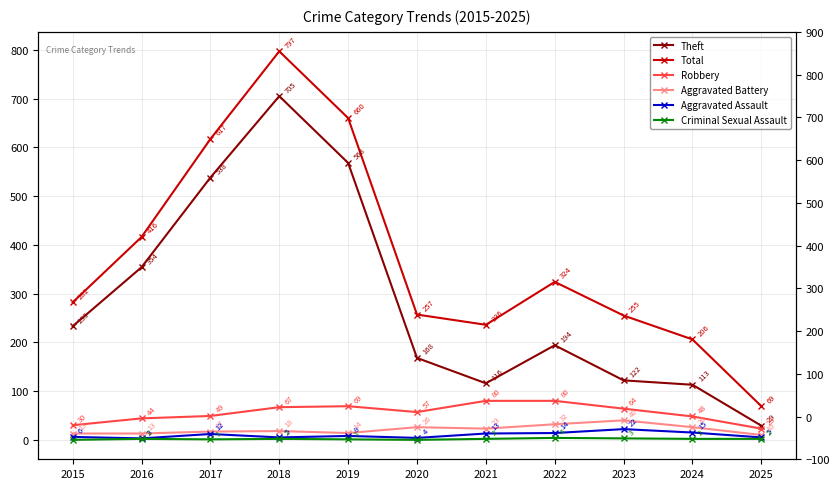

The Aggravated Battery series shows 16 at 2025. True or false?

False